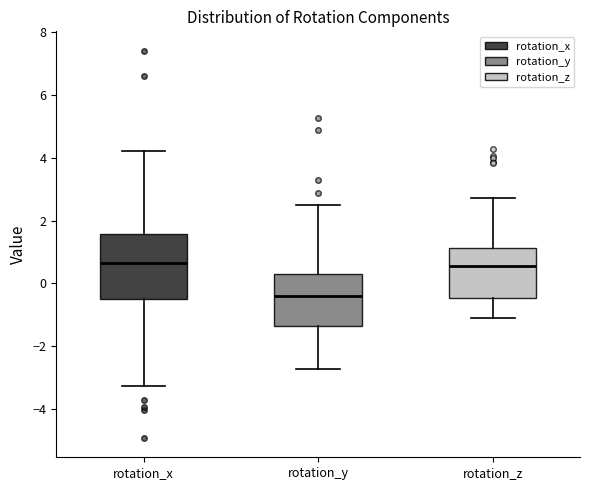

Reading left to right, read every box against the y-axis: the position of its median line, the range the box covers, and the ends of its whiskers. The values are not printed on the chart, so give them approximately, as read against the axis.

rotation_x: median 0.6, box -0.4 to 1.6, whiskers -3.2 to 4.2
rotation_y: median -0.4, box -1.4 to 0.4, whiskers -2.8 to 2.4
rotation_z: median 0.6, box -0.4 to 1.2, whiskers -1.0 to 2.8